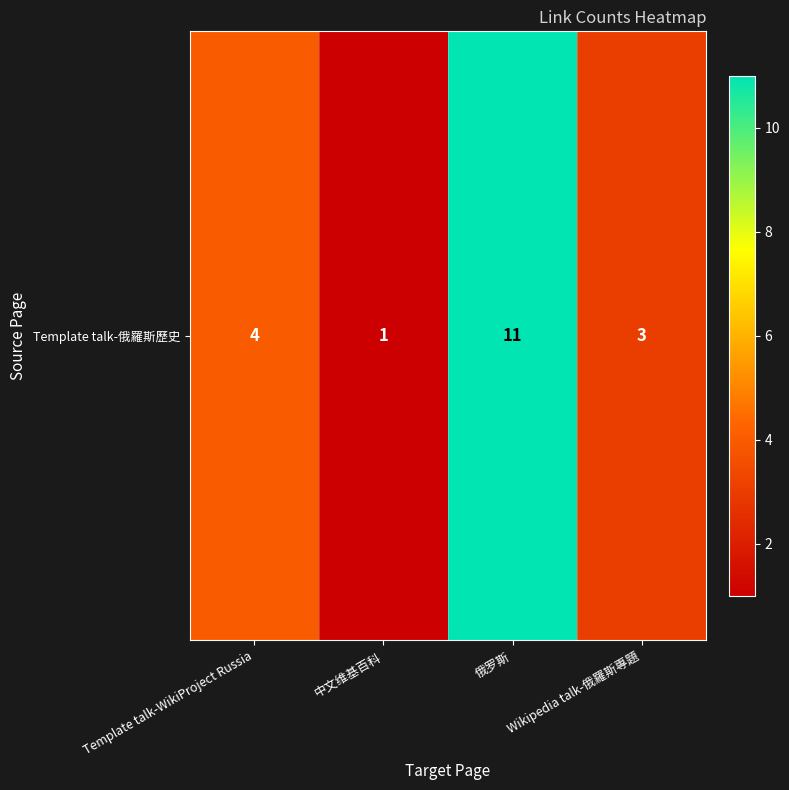

What is the maximum value shown in the chart?

11